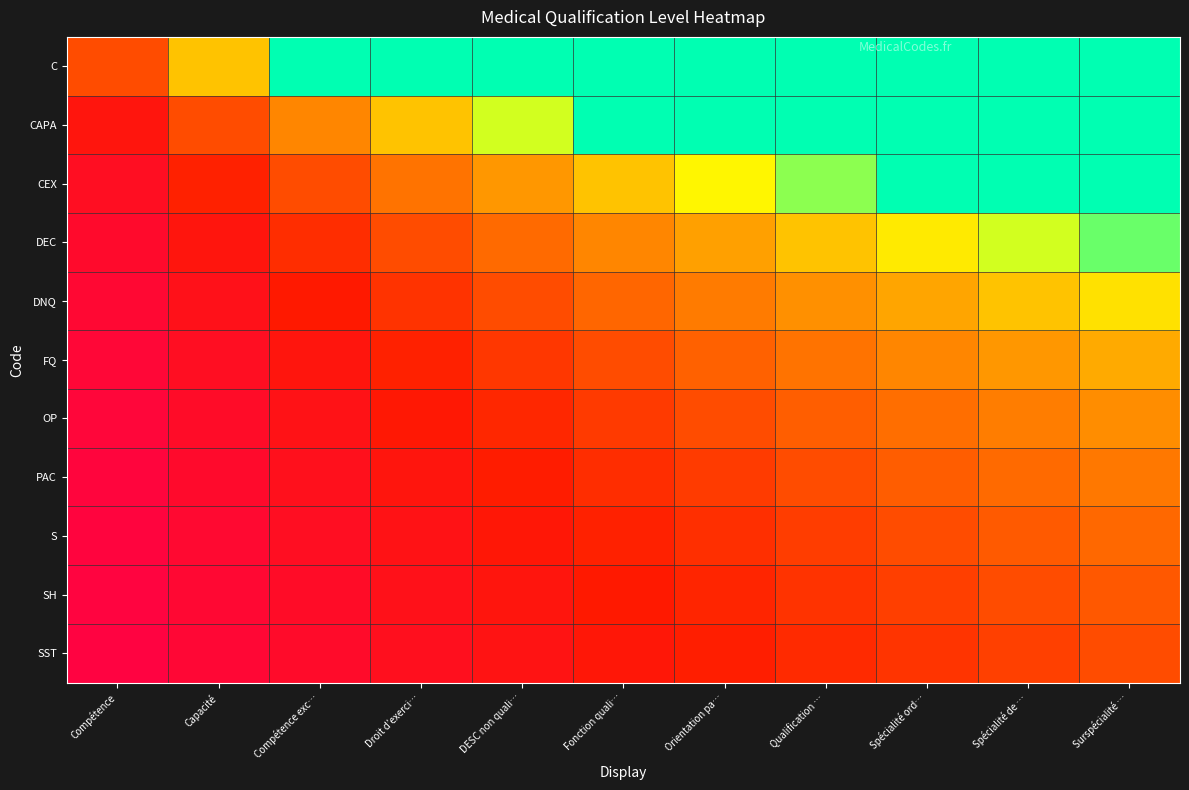

How many series are shown in this chart?

11